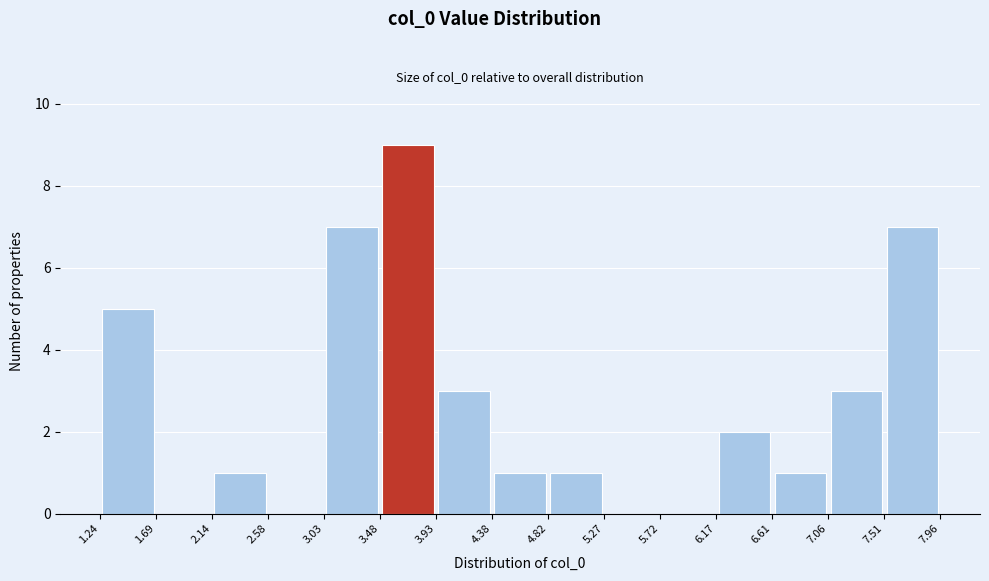

Reading left to right, transcribe this chart: for each bar, give the range it covers on the x-axis and its height. The values are not printed on the chart, so give them approximately, as read against the axis.

1.24 to 1.69: 5
1.69 to 2.14: 0
2.14 to 2.58: 1
2.58 to 3.03: 0
3.03 to 3.48: 7
3.48 to 3.93: 9
3.93 to 4.38: 3
4.38 to 4.82: 1
4.82 to 5.27: 1
5.27 to 5.72: 0
5.72 to 6.17: 0
6.17 to 6.61: 2
6.61 to 7.06: 1
7.06 to 7.51: 3
7.51 to 7.96: 7